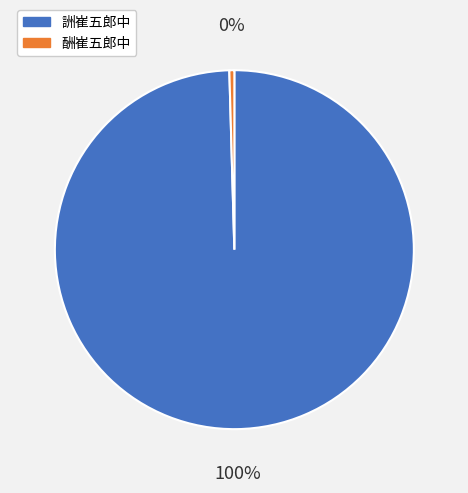

What is the majority slice?

詶崔五郎中